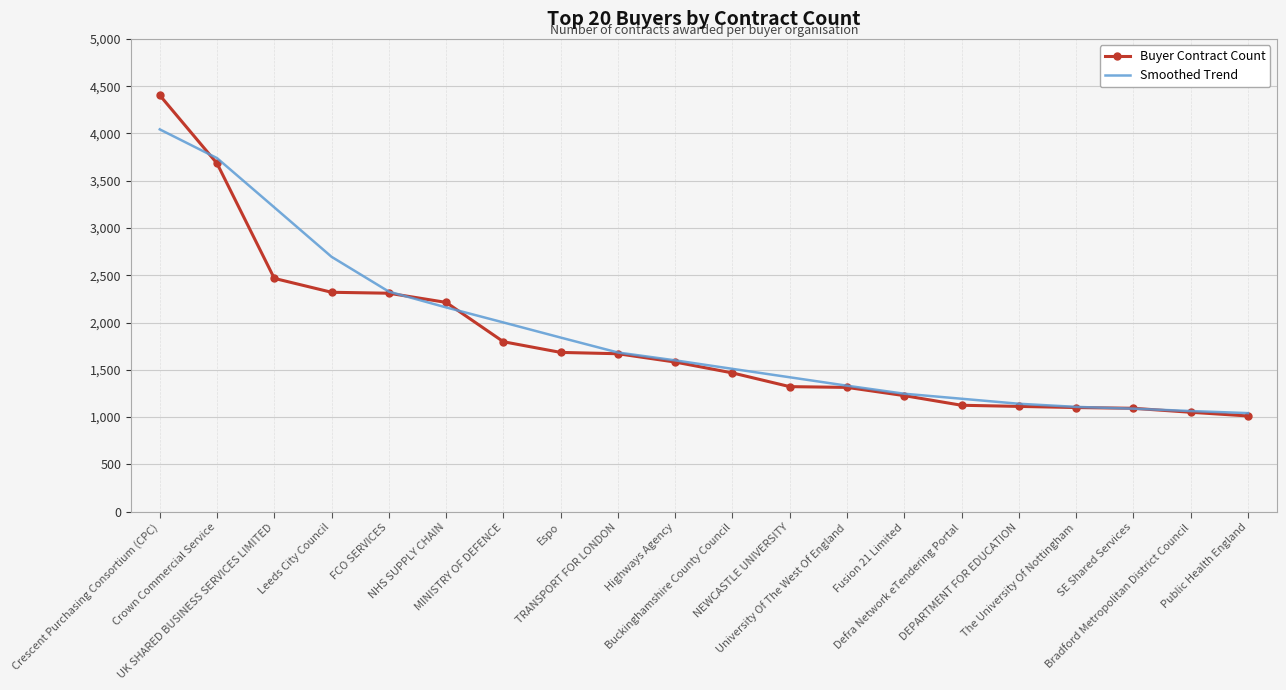

What is the minimum value shown in the chart?

1012